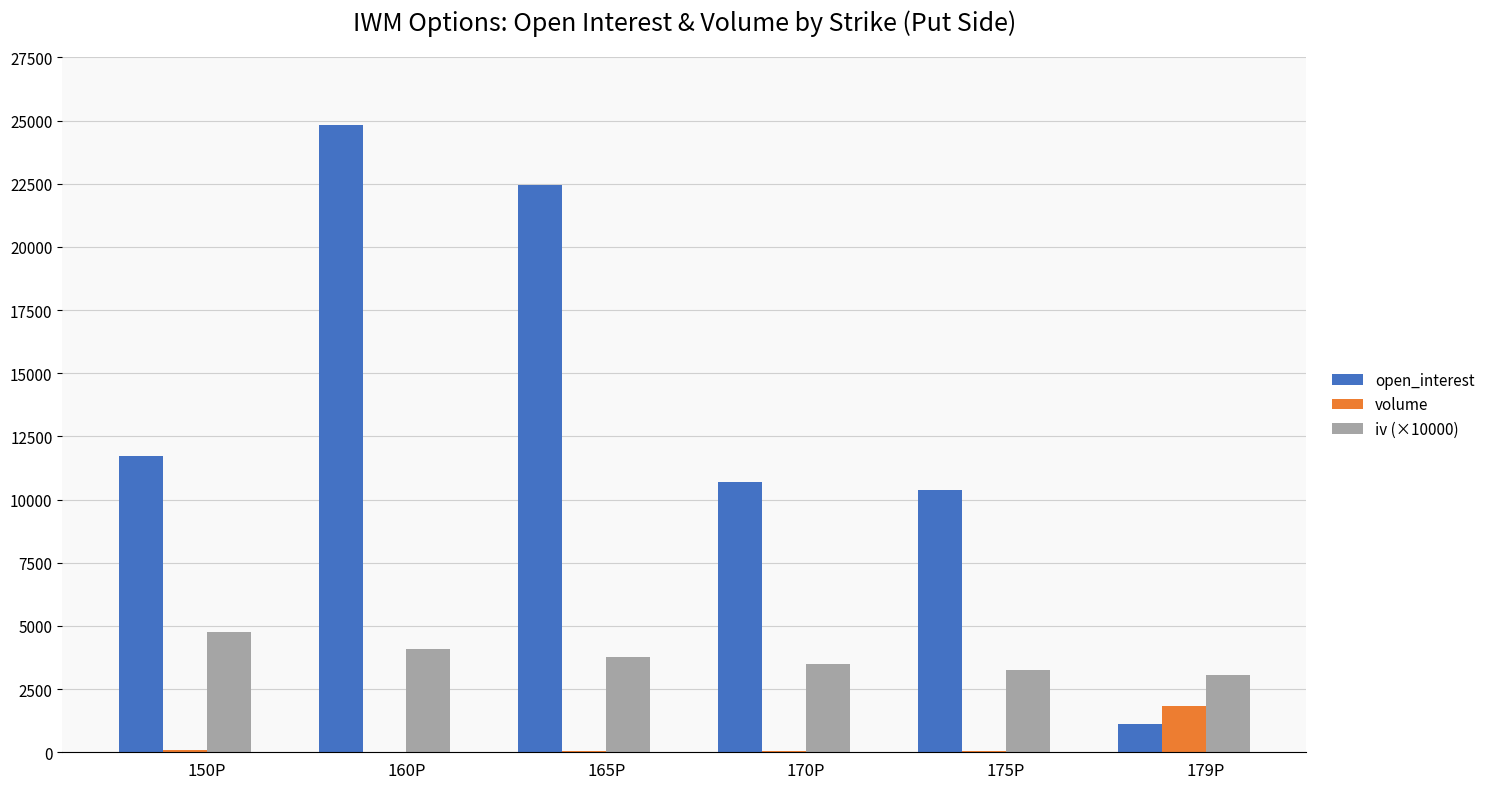

At which category is the sum across all series the highest?

160P